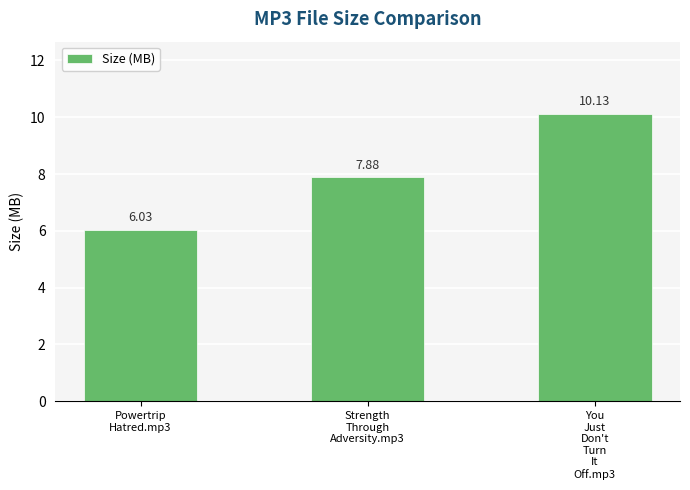

Reading right to left, transcribe all the data shown in this chart.

You
Just
Don't
Turn
It
Off.mp3=10.1	Strength
Through
Adversity.mp3=7.9	Powertrip
Hatred.mp3=6.0